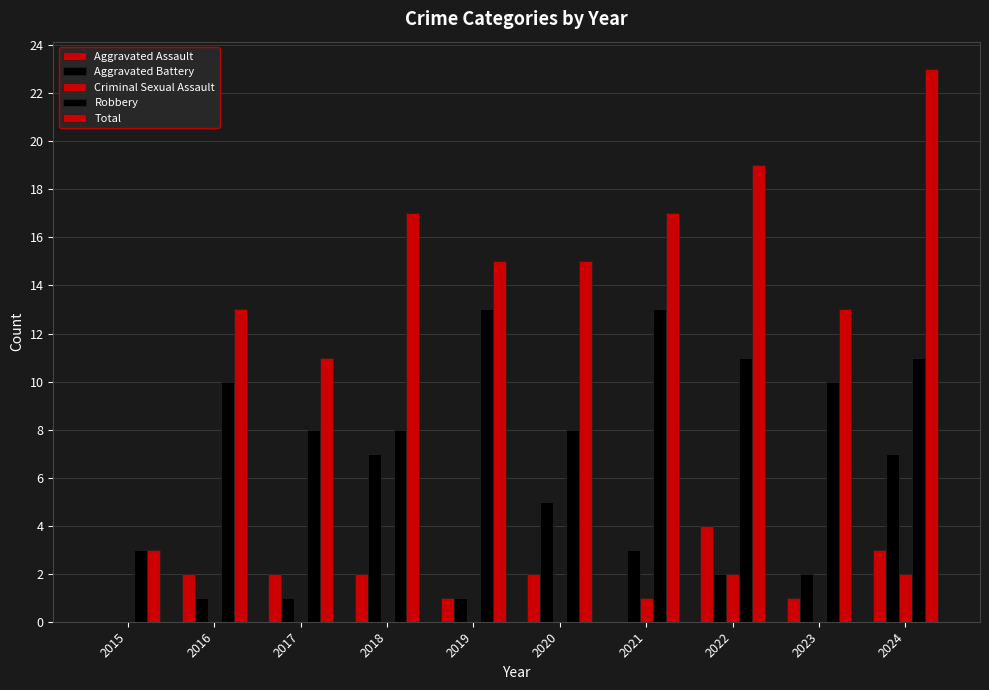

Count the number of categories in the chart.

10